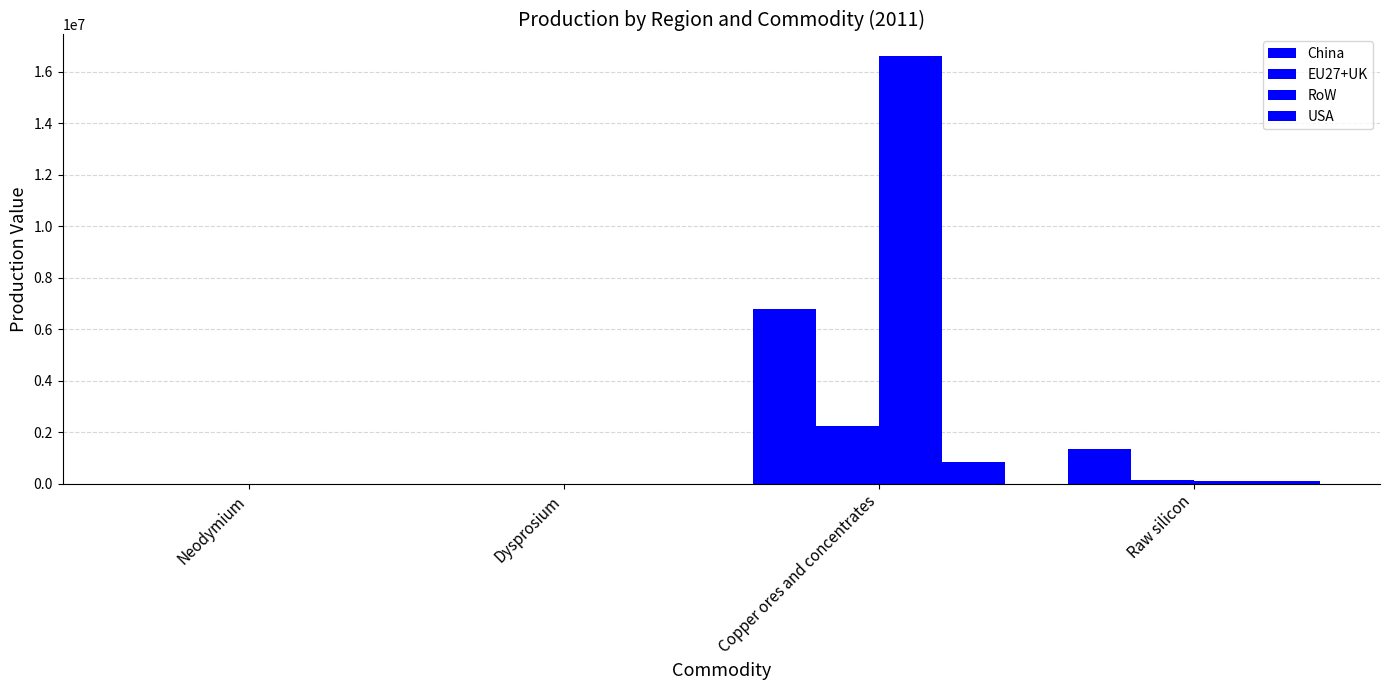

Reading left to right, extract all data points from this chart.

China: Neodymium=248.9	Dysprosium=15.8	Copper ores and concentrates=6798903.3	Raw silicon=1342324.1
EU27+UK: Neodymium=0.8	Dysprosium=0.0	Copper ores and concentrates=2226212.2	Raw silicon=135588.3
RoW: Neodymium=10.6	Dysprosium=0.5	Copper ores and concentrates=16616217.8	Raw silicon=122029.5
USA: Neodymium=1.7	Dysprosium=0.1	Copper ores and concentrates=833090.1	Raw silicon=94911.8